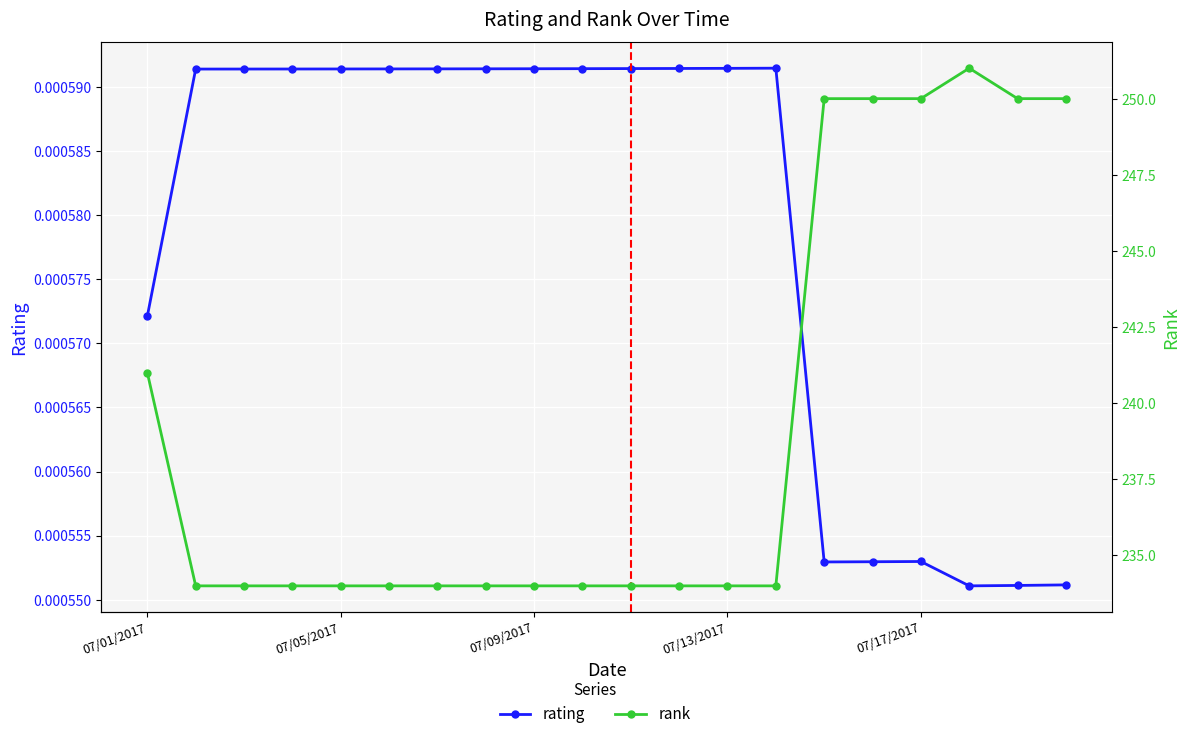

Where is the first local minimum for rating?

14